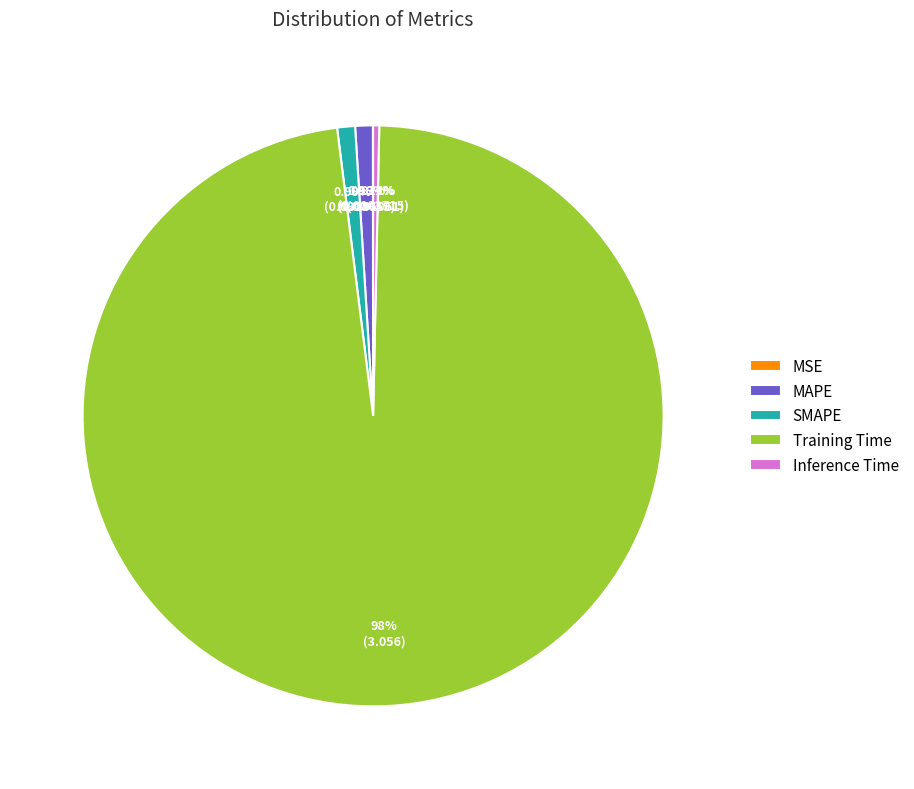

To the nearest percent, what is the average slice percentage?

20%